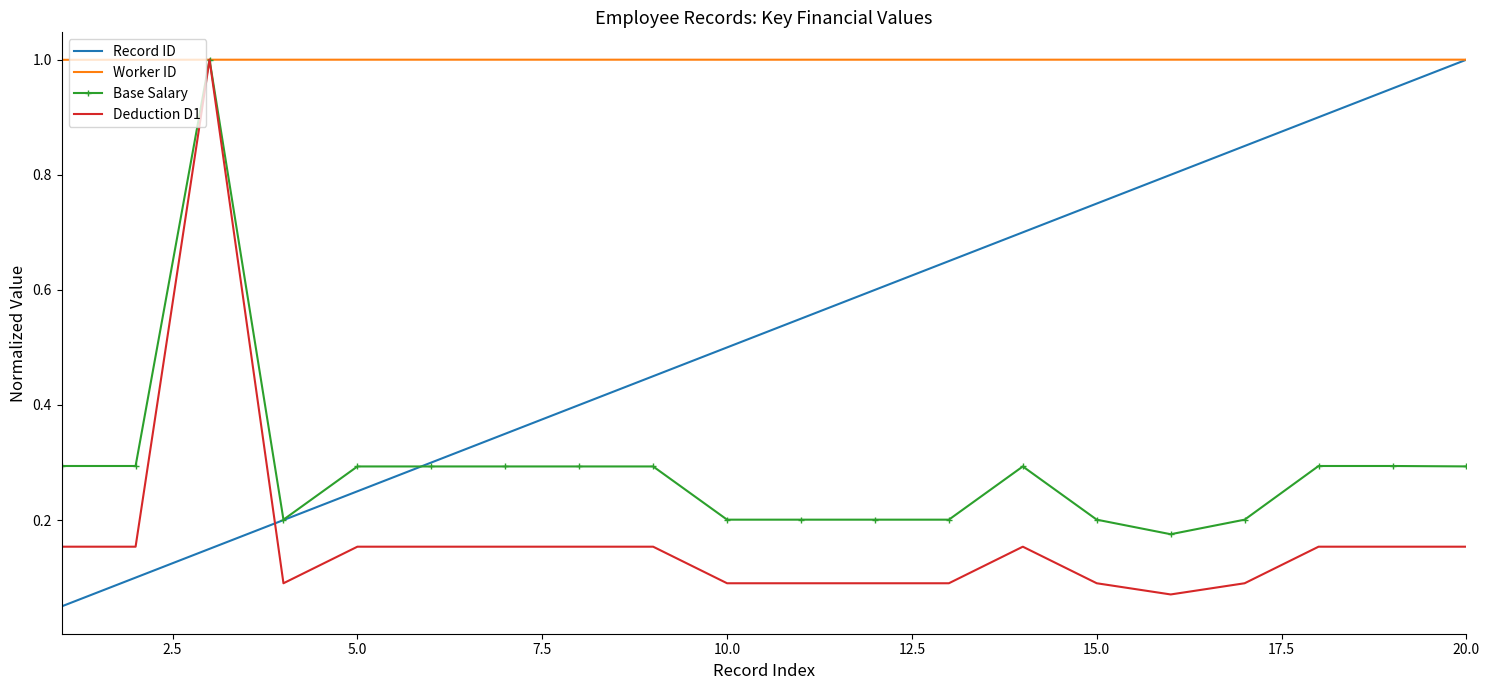

What is the maximum value shown in the chart?

1.0